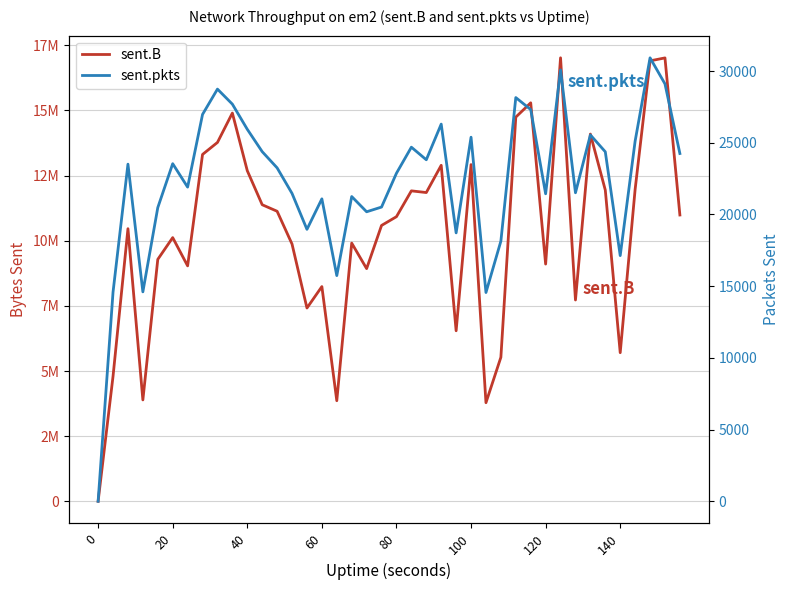

How many values in the sent.pkts series exceed 23507?

19